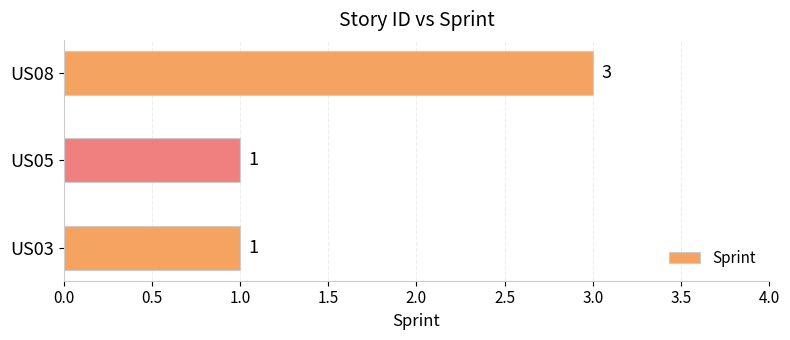

How many distinct data groups are displayed?

1